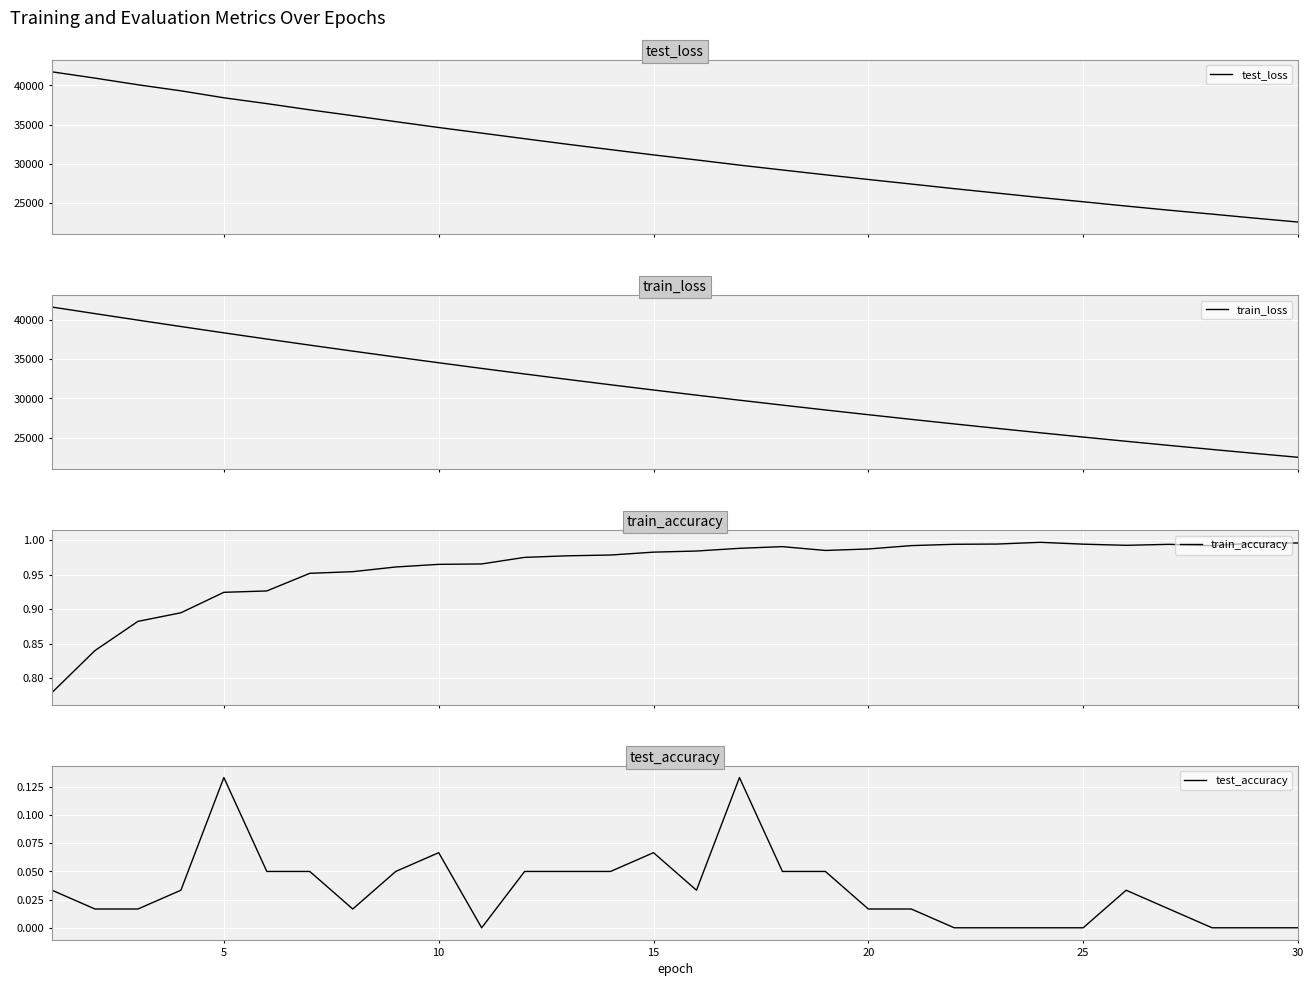

True or false: test_accuracy and train_loss intersect in this chart.

False